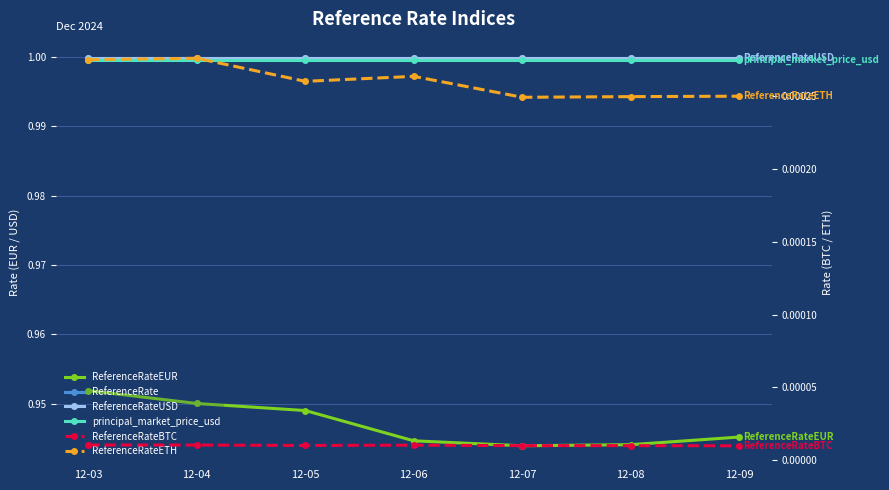

At which category does ReferenceRateETH reach its first local valley?

12-05